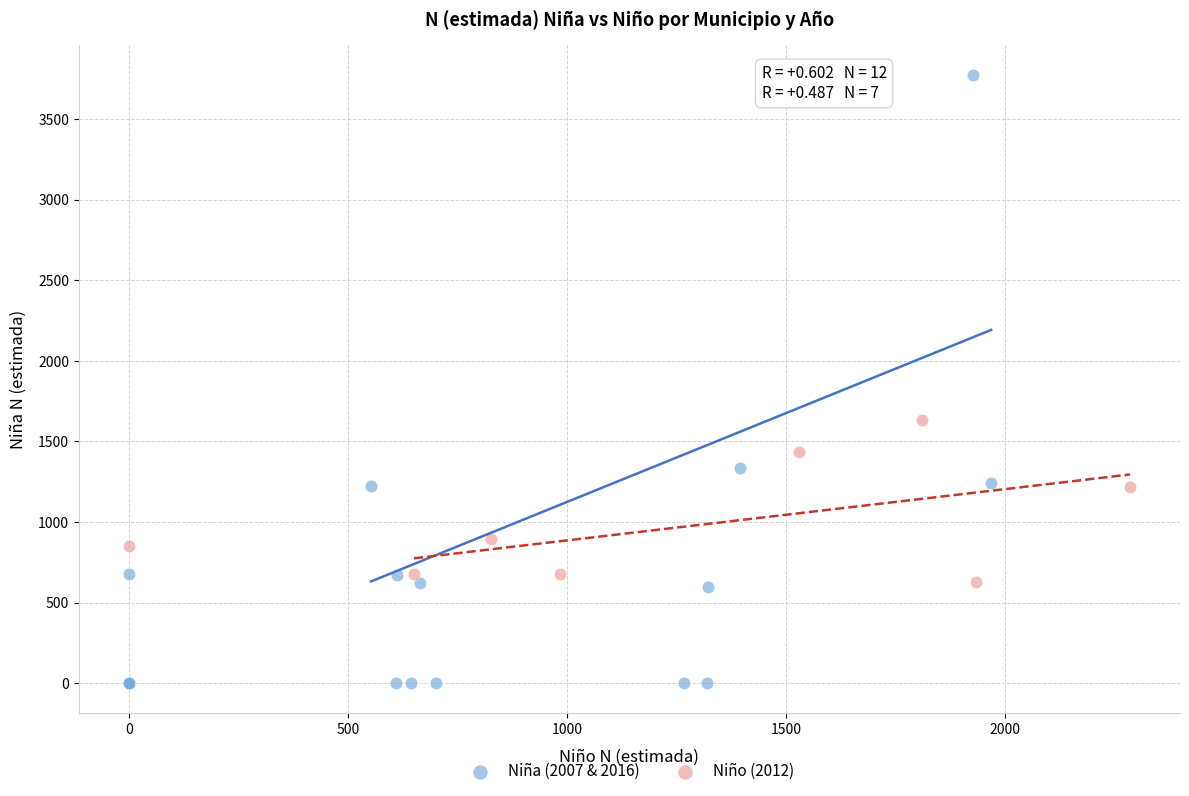

What are all the series names shown in the legend?

Niña (2007 & 2016), Niño (2012)